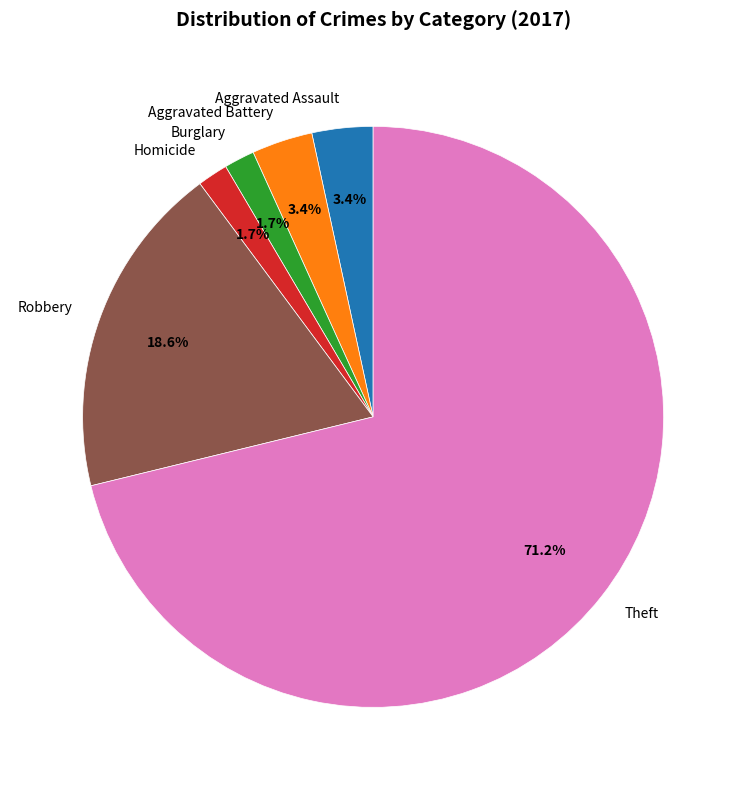

The Theft slice represents 82% of the pie. True or false?

False